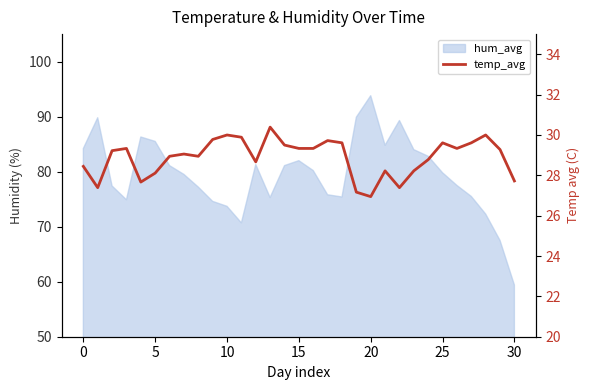

What is the difference between the second highest and minimum values?

3.1